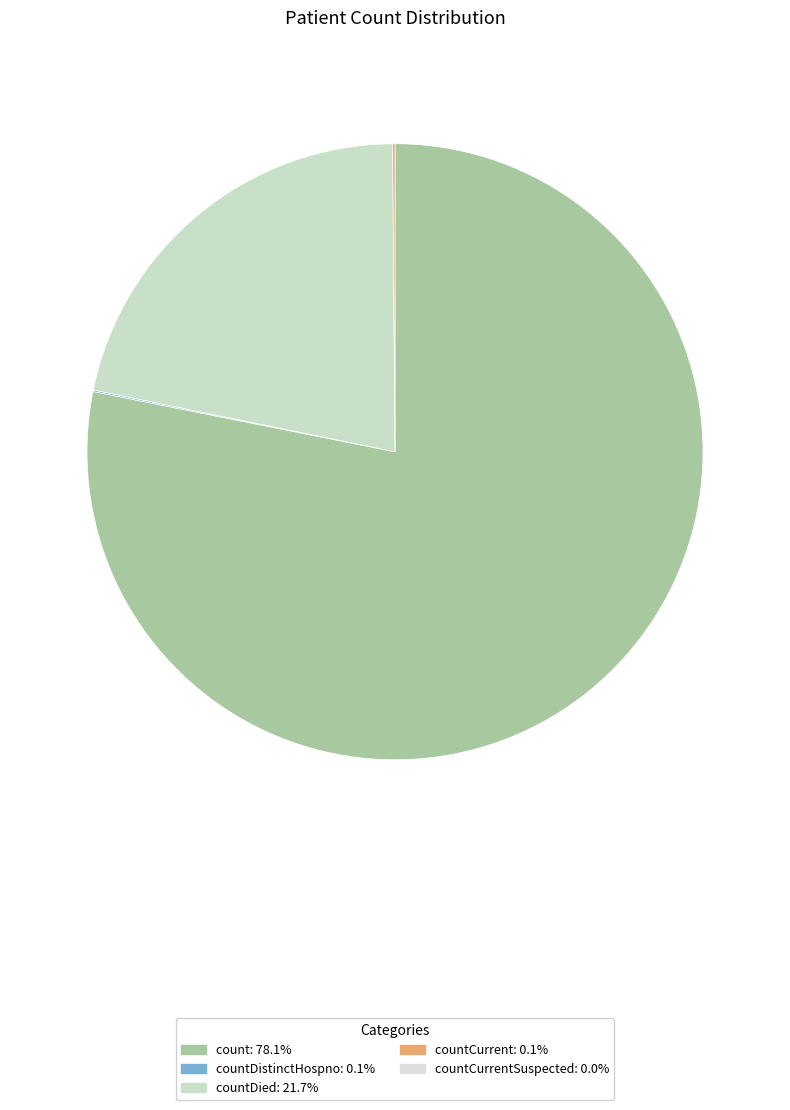

Does any single category account for the majority?

Yes